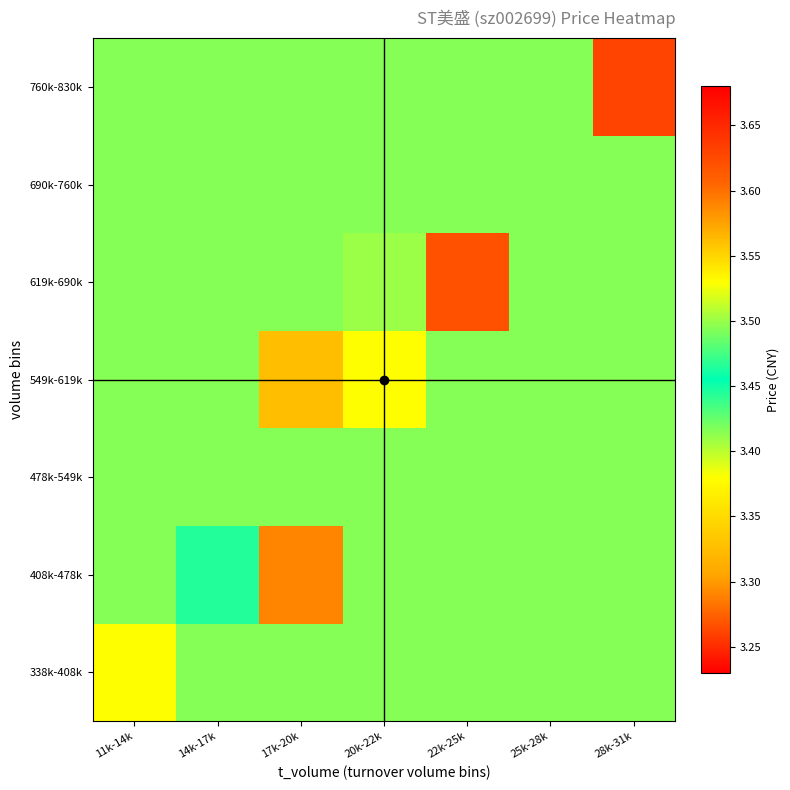

Reading left to right, extract all data points from this chart.

338k-408k: 11k-14k=3.4	14k-17k=3.5	17k-20k=3.5	20k-22k=3.5	22k-25k=3.5	25k-28k=3.5	28k-31k=3.5
408k-478k: 11k-14k=3.5	14k-17k=3.5	17k-20k=3.6	20k-22k=3.5	22k-25k=3.5	25k-28k=3.5	28k-31k=3.5
478k-549k: 11k-14k=3.5	14k-17k=3.5	17k-20k=3.5	20k-22k=3.5	22k-25k=3.5	25k-28k=3.5	28k-31k=3.5
549k-619k: 11k-14k=3.5	14k-17k=3.5	17k-20k=3.3	20k-22k=3.5	22k-25k=3.5	25k-28k=3.5	28k-31k=3.5
619k-690k: 11k-14k=3.5	14k-17k=3.5	17k-20k=3.5	20k-22k=3.4	22k-25k=3.6	25k-28k=3.5	28k-31k=3.5
690k-760k: 11k-14k=3.5	14k-17k=3.5	17k-20k=3.5	20k-22k=3.5	22k-25k=3.5	25k-28k=3.5	28k-31k=3.5
760k-830k: 11k-14k=3.5	14k-17k=3.5	17k-20k=3.5	20k-22k=3.5	22k-25k=3.5	25k-28k=3.5	28k-31k=3.6